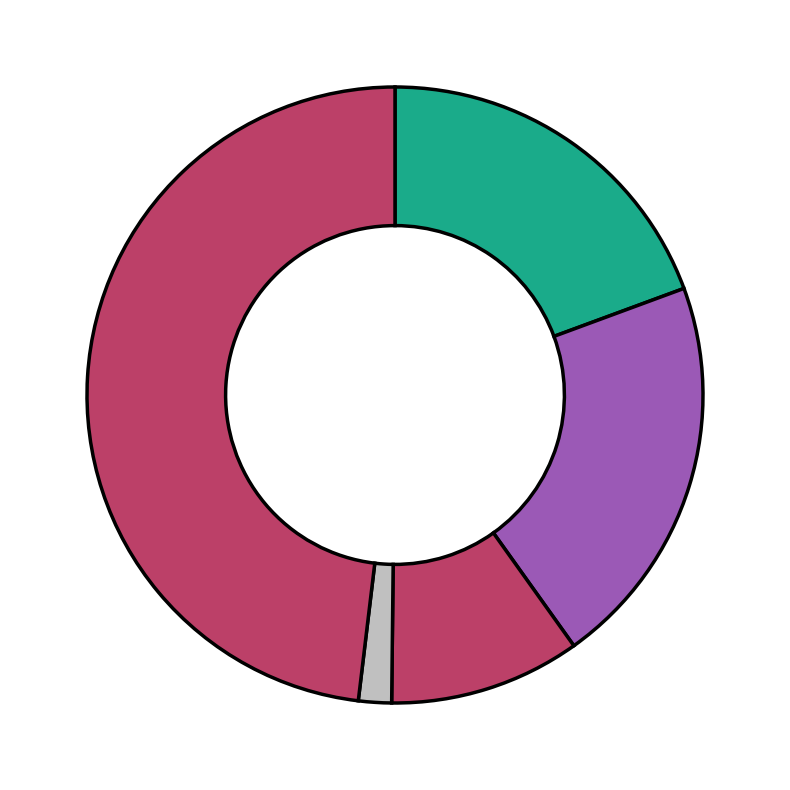

How many slices are in this pie chart?

5